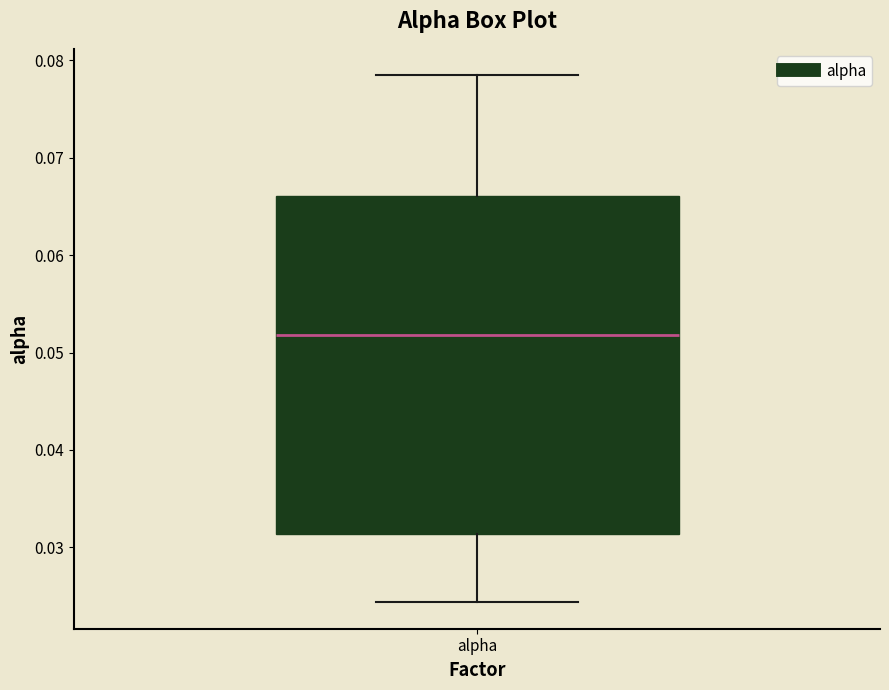

Transcribe this box plot: give where the median line is, the range the box spans, and where the two whiskers end, as read against the y-axis. The values are not printed on the chart, so give them approximately, as read against the axis.

median 0.052, box 0.031 to 0.066, whiskers 0.024 to 0.078